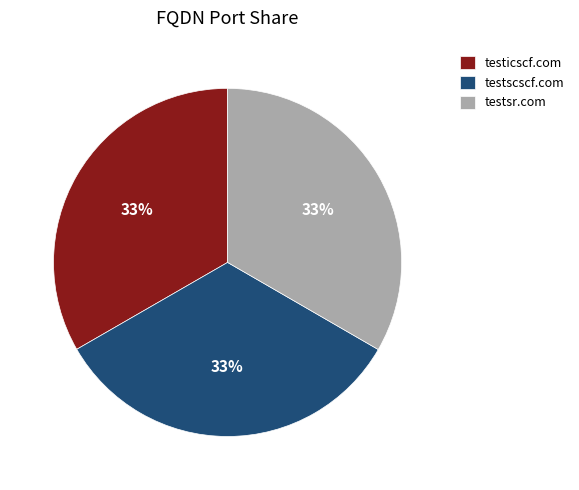

Count the number of slices in the pie.

3